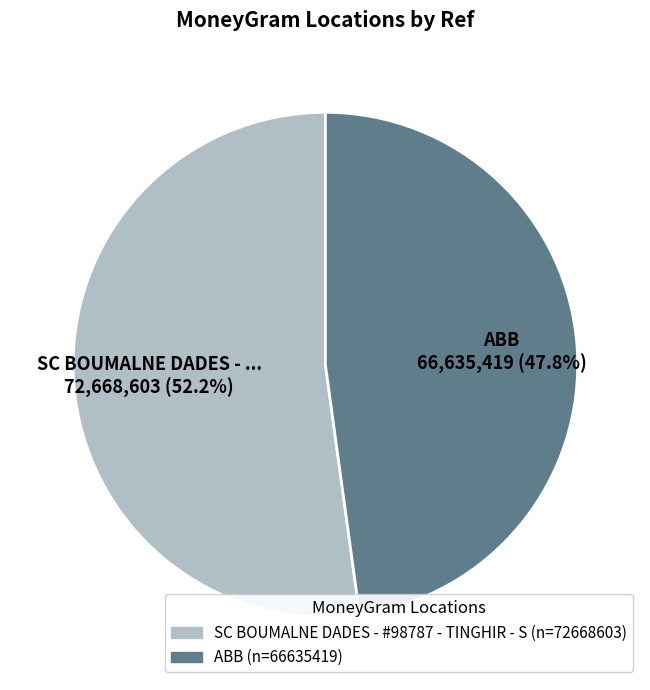

Is it true that SC BOUMALNE DADES - #98787 - TINGHIR - S is 52% of the pie?

True